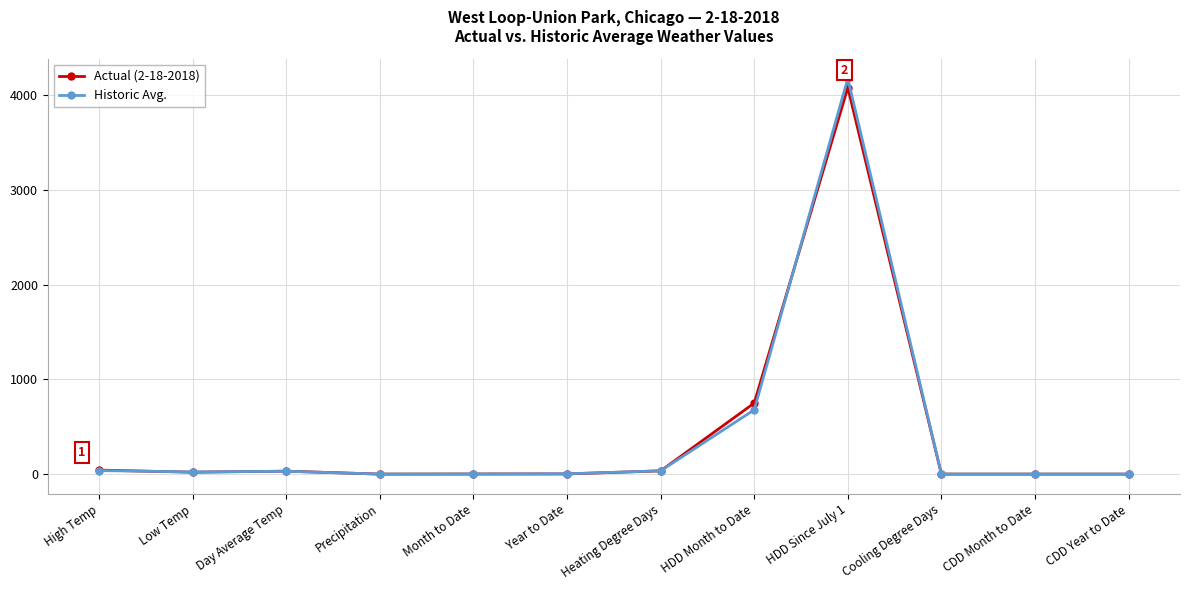

True or false: Actual (2-18-2018) has more than 0 interior local peaks.

True